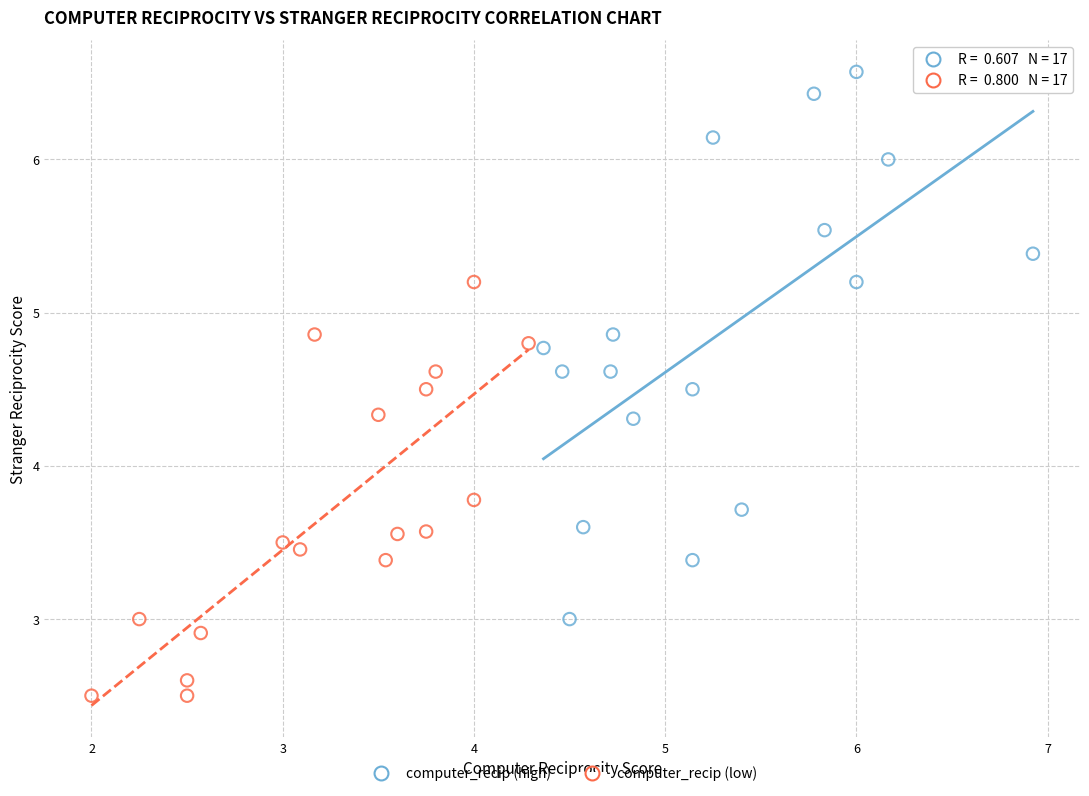

Which series has the widest spread of Y values?

computer_recip (high)